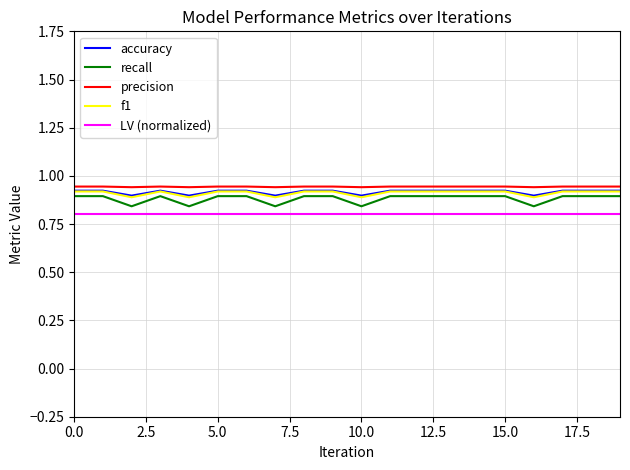

Which series has the largest range (max minus min)?

recall